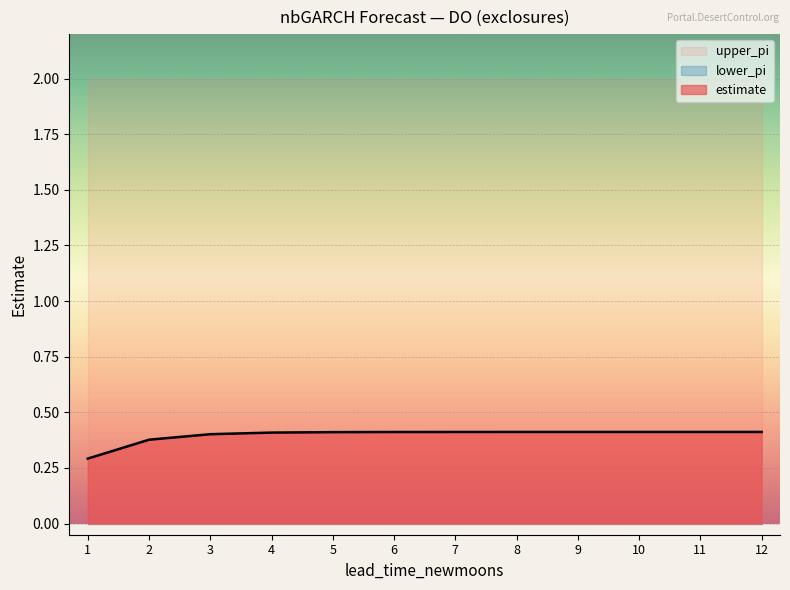

Rank the series by their average value, from lowest to highest.

lower_pi, estimate, upper_pi